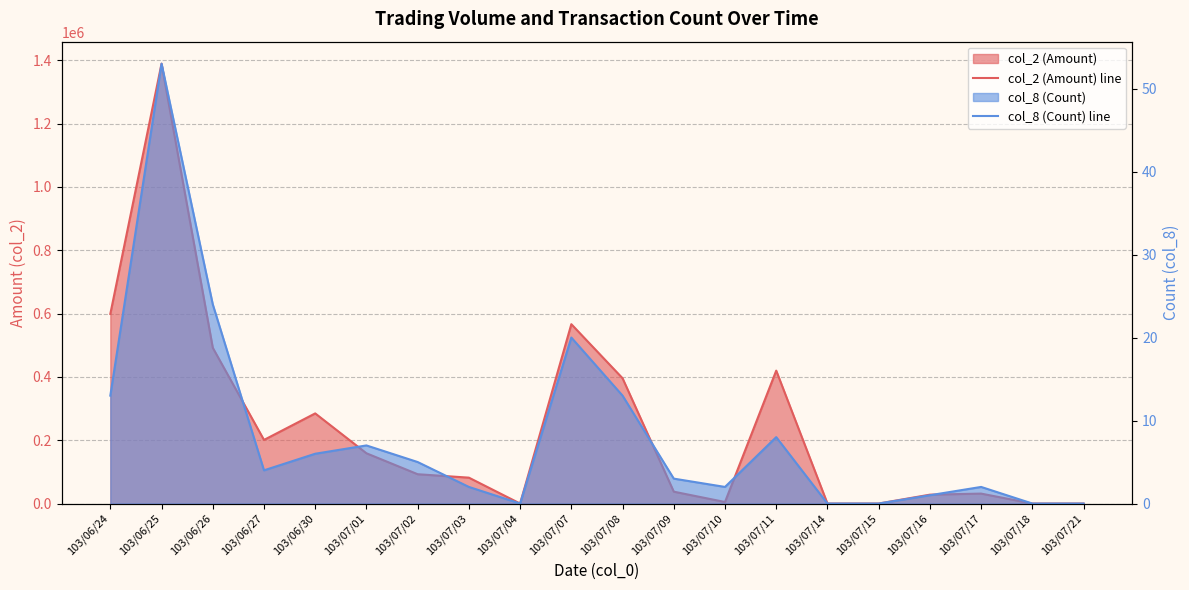

Reading right to left, extract all data points from this chart.

col_2 (Amount) line: 103/07/21=0	103/07/18=0	103/07/17=31350	103/07/16=28000	103/07/15=0	103/07/14=0	103/07/11=419830	103/07/10=4830	103/07/09=37460	103/07/08=395760	103/07/07=566530	103/07/04=0	103/07/03=81750	103/07/02=92570	103/07/01=158750	103/06/30=284700	103/06/27=200940	103/06/26=492050	103/06/25=1389520	103/06/24=599150
col_8 (Count) line: 103/07/21=0	103/07/18=0	103/07/17=2	103/07/16=1	103/07/15=0	103/07/14=0	103/07/11=8	103/07/10=2	103/07/09=3	103/07/08=13	103/07/07=20	103/07/04=0	103/07/03=2	103/07/02=5	103/07/01=7	103/06/30=6	103/06/27=4	103/06/26=24	103/06/25=53	103/06/24=13